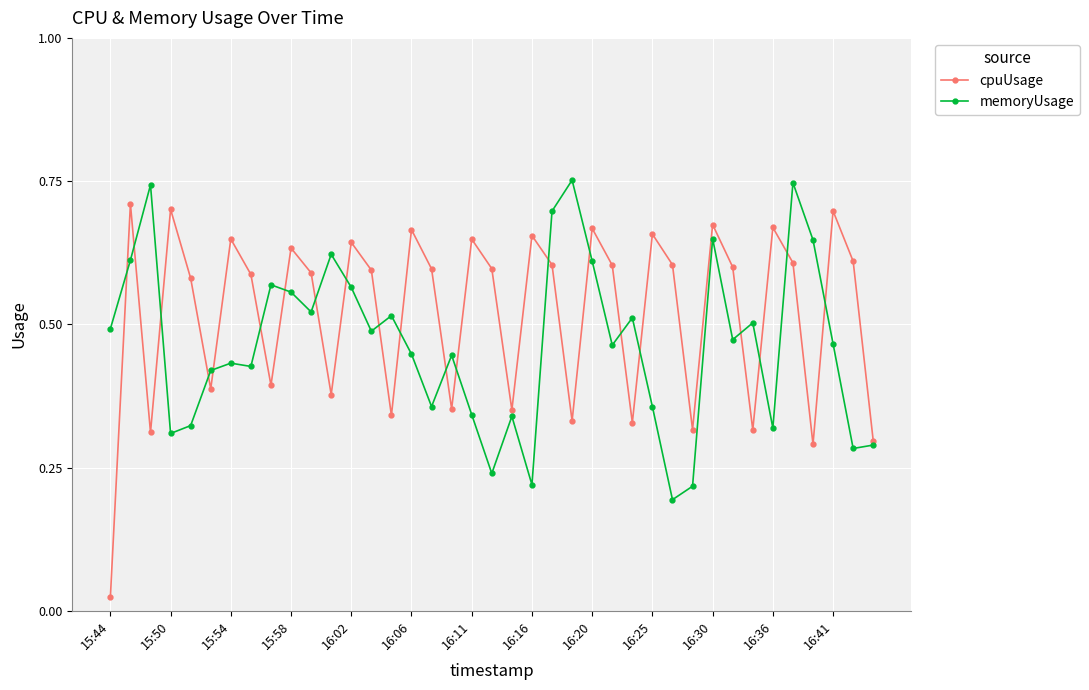

In cpuUsage, how many points are lower than both neighbors (excluding endpoints)?

12